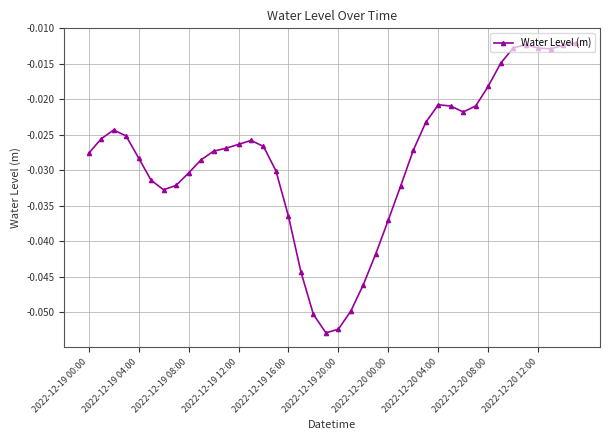

How many series are shown in this chart?

1